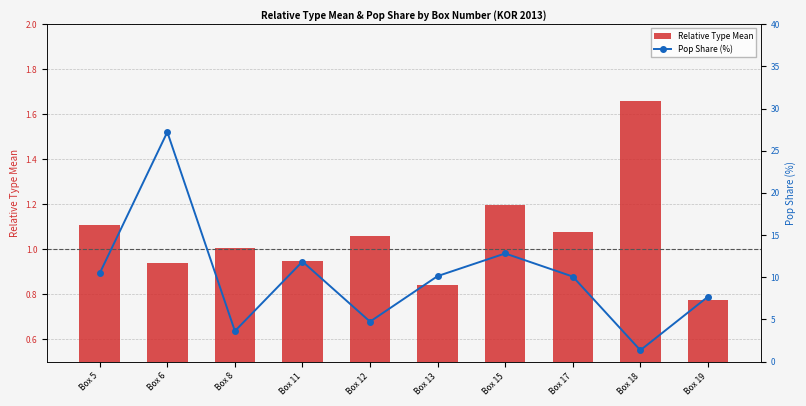

Rank the categories by Pop Share (%) value from lowest to highest.

Box 18, Box 8, Box 12, Box 19, Box 17, Box 13, Box 5, Box 11, Box 15, Box 6